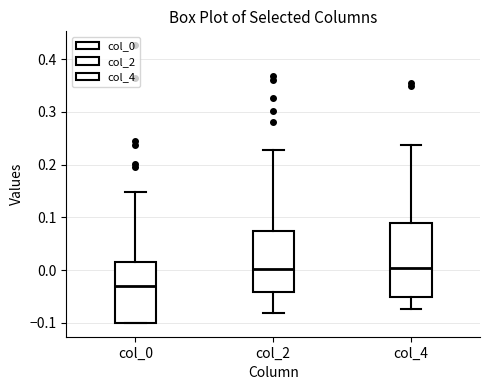

Reading left to right, transcribe this box plot: for each box, give where its median line is, the range the box spans, and where its two whiskers end, as read against the y-axis. The values are not printed on the chart, so give them approximately, as read against the axis.

col_0: median -0.03, box -0.10 to 0.02, whiskers -0.10 to 0.15
col_2: median 0.00, box -0.04 to 0.07, whiskers -0.08 to 0.23
col_4: median 0.00, box -0.05 to 0.09, whiskers -0.07 to 0.24